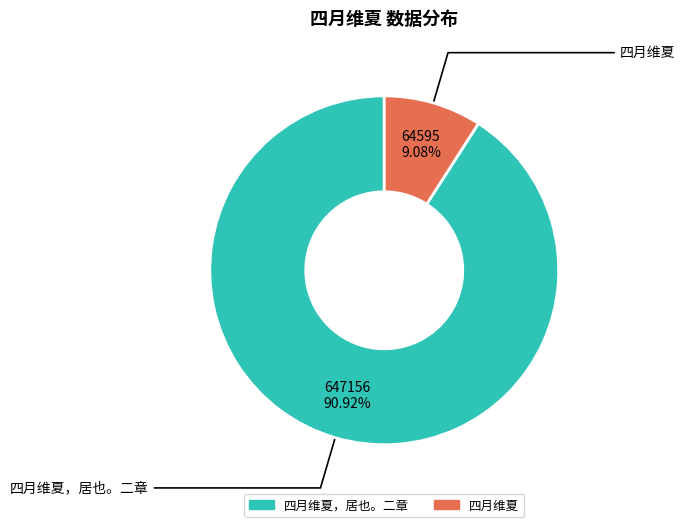

Does any single category account for the majority?

Yes